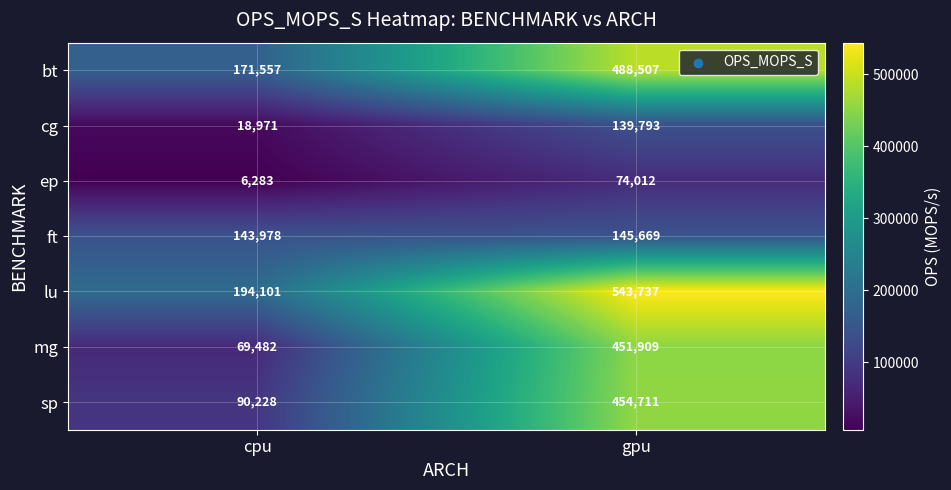

Which series has the largest total across all categories?

lu